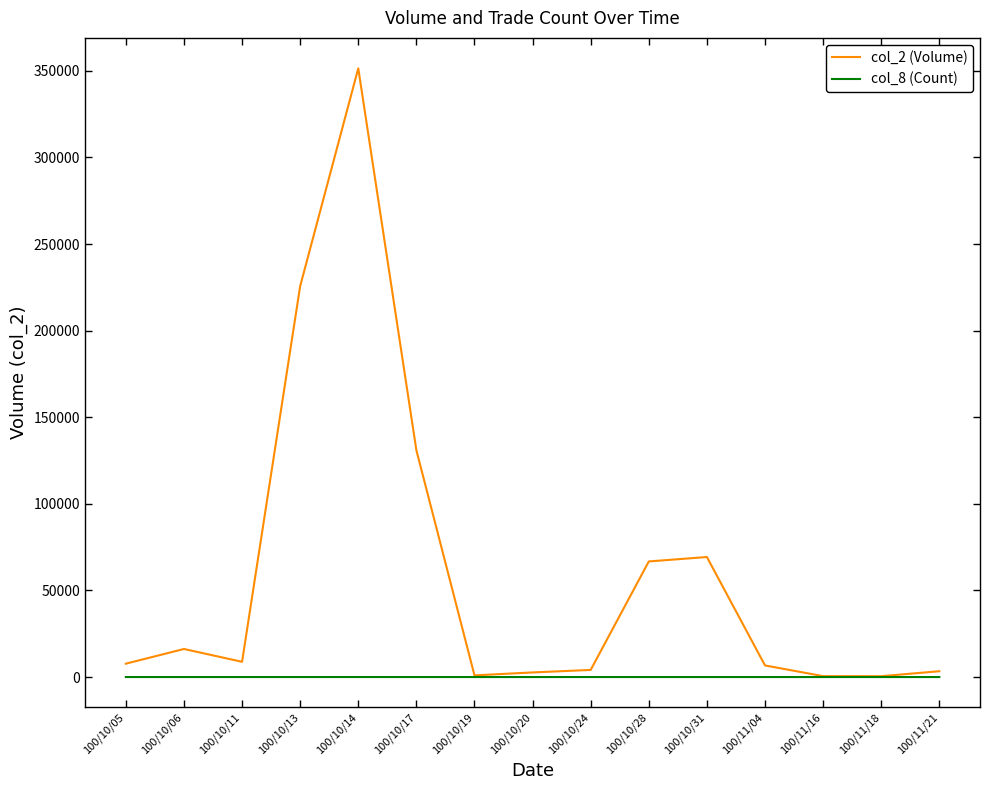

List the series in order of their overall mean, lowest first.

col_8 (Count), col_2 (Volume)